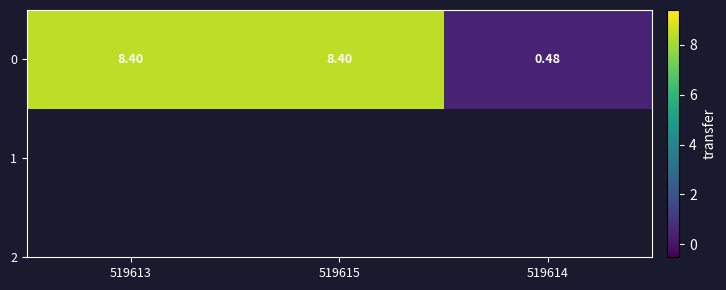

What is the change in value from 519615 to 519614?

-7.9